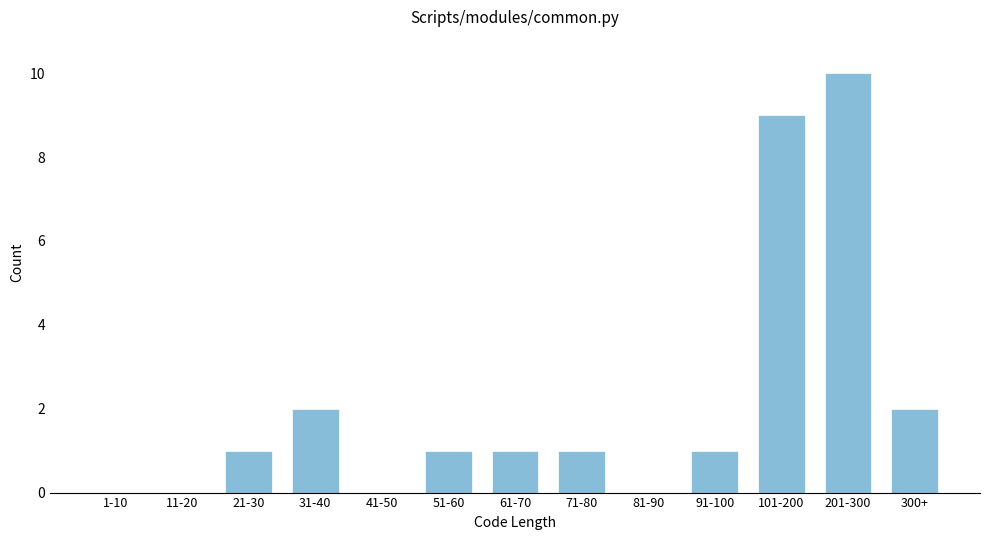

Reading right to left, what are all the values shown in this chart?

300+=2	201-300=10	101-200=9	91-100=1	81-90=0	71-80=1	61-70=1	51-60=1	41-50=0	31-40=2	21-30=1	11-20=0	1-10=0